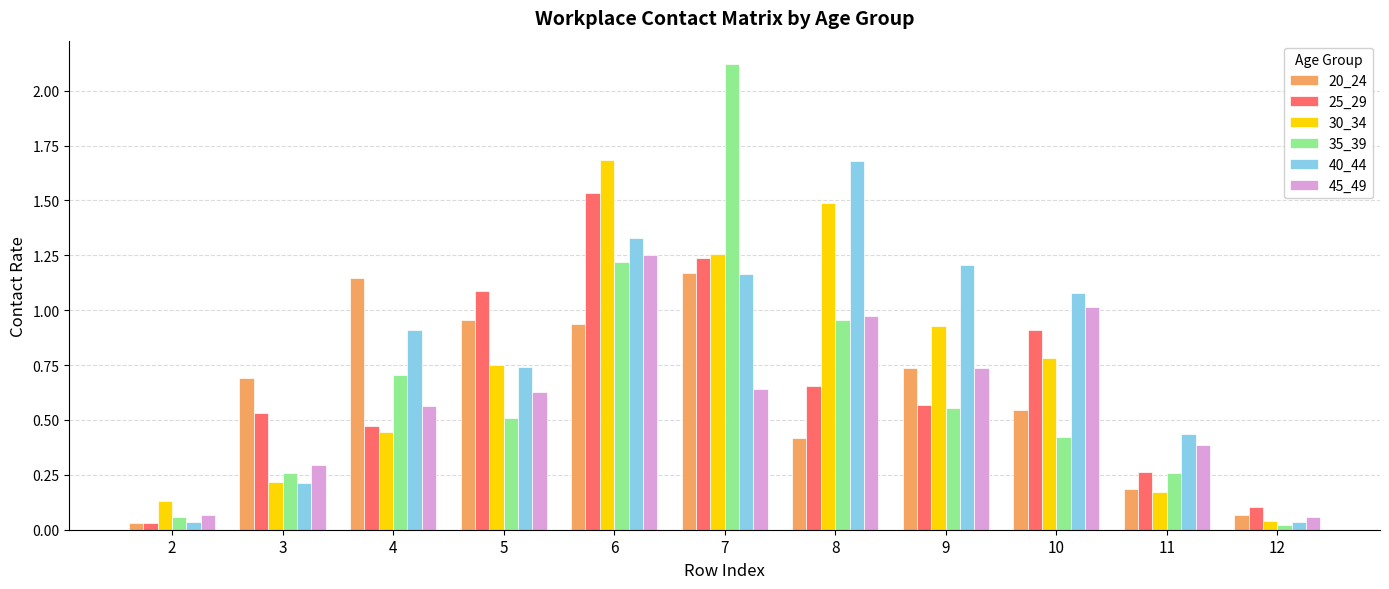

Which series has the largest total across all categories?

40_44